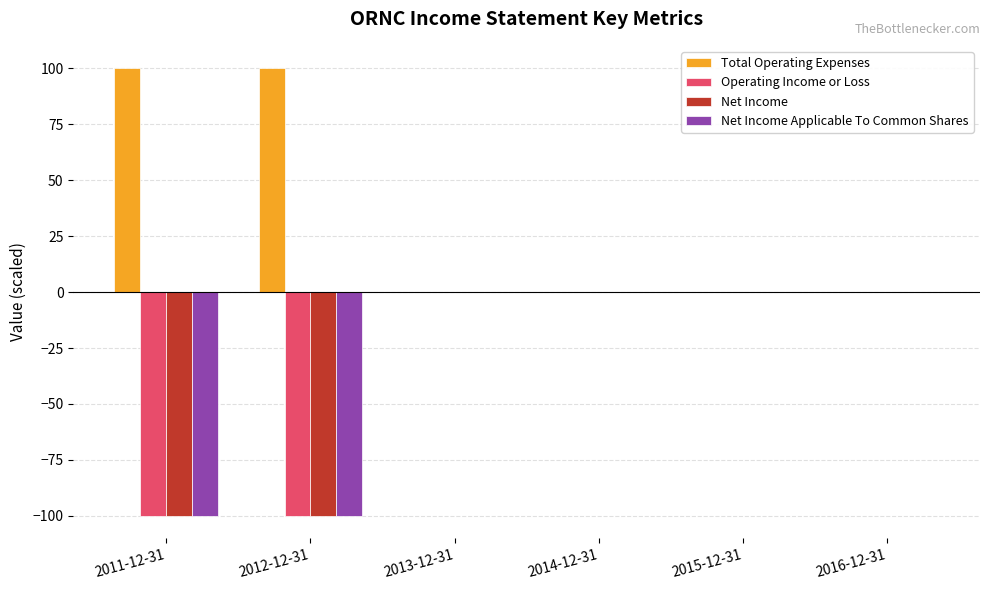

What is the maximum value shown in the chart?

100